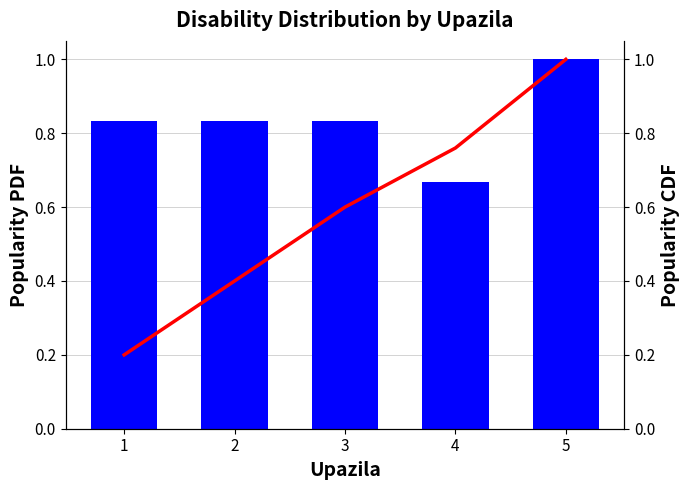

What is the value of the Physical disability (%) bar at the 2nd from the left?

0.8